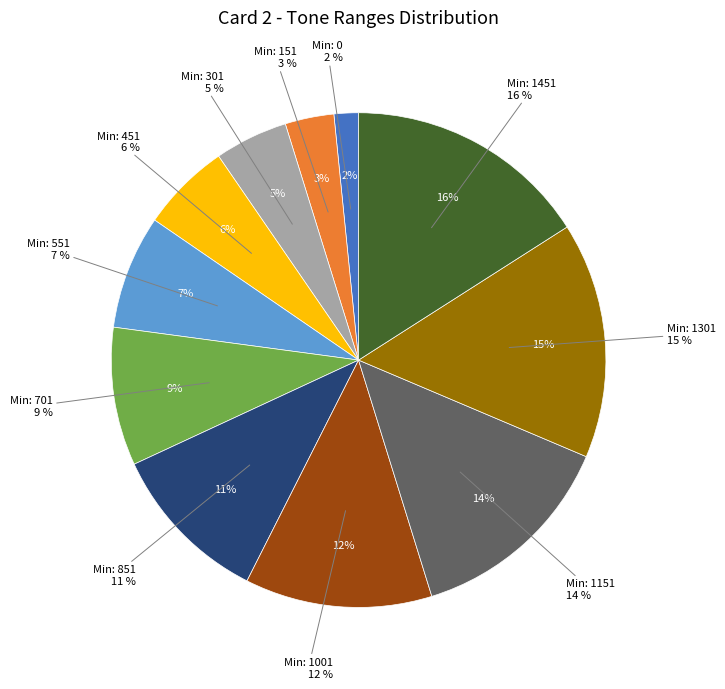

What is the largest slice in the pie chart?

1451